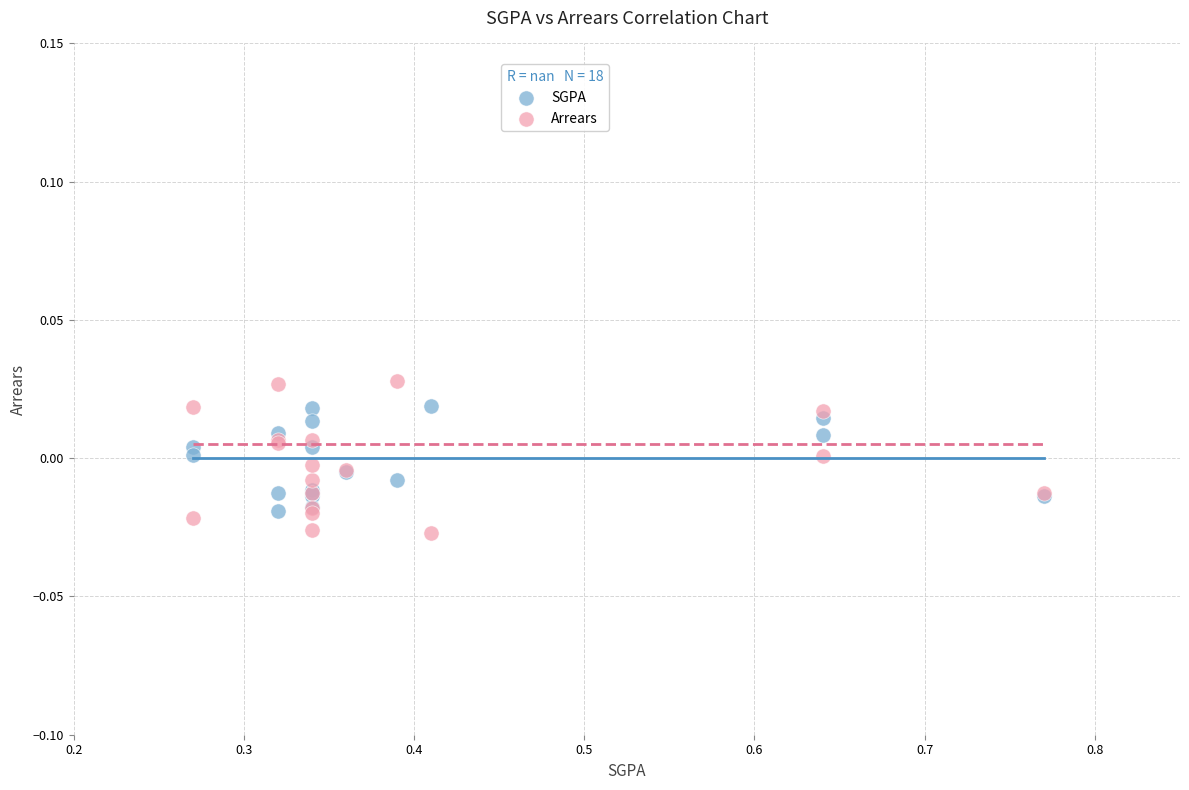

What are all the series names shown in the legend?

SGPA, Arrears